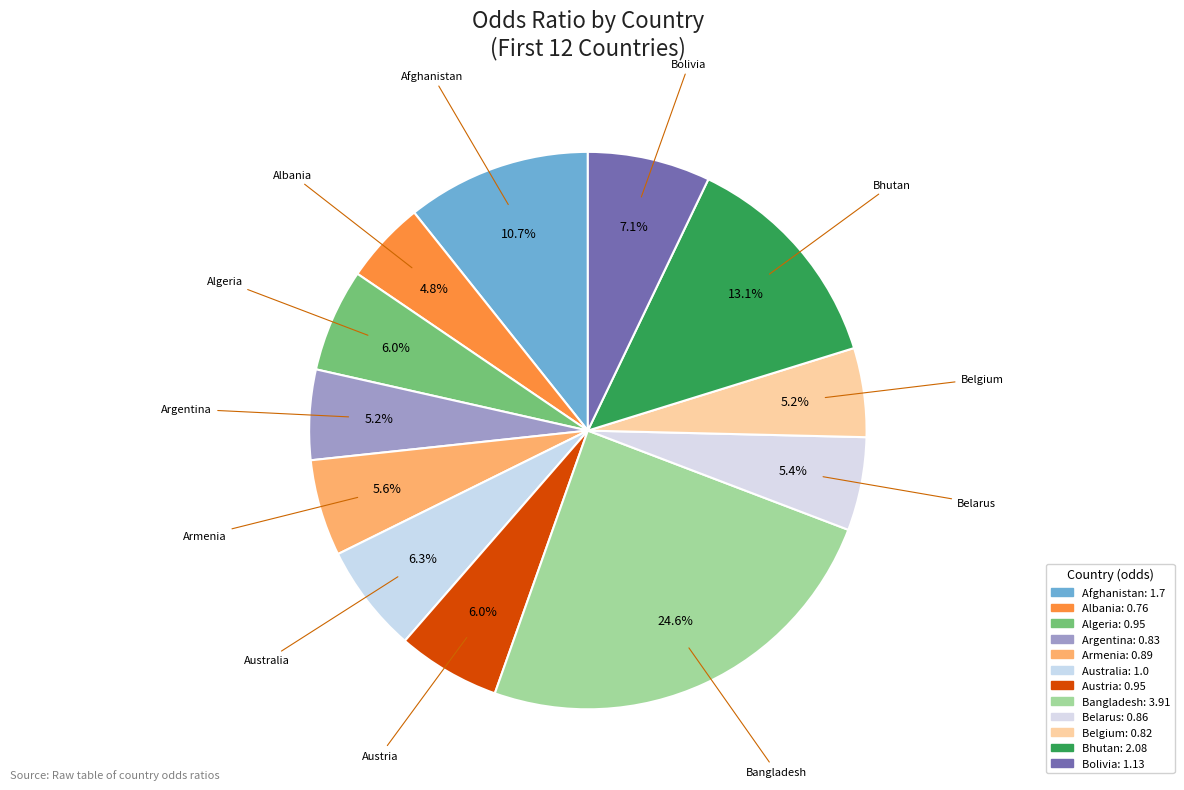

Does Albania represent more than half of the total?

No